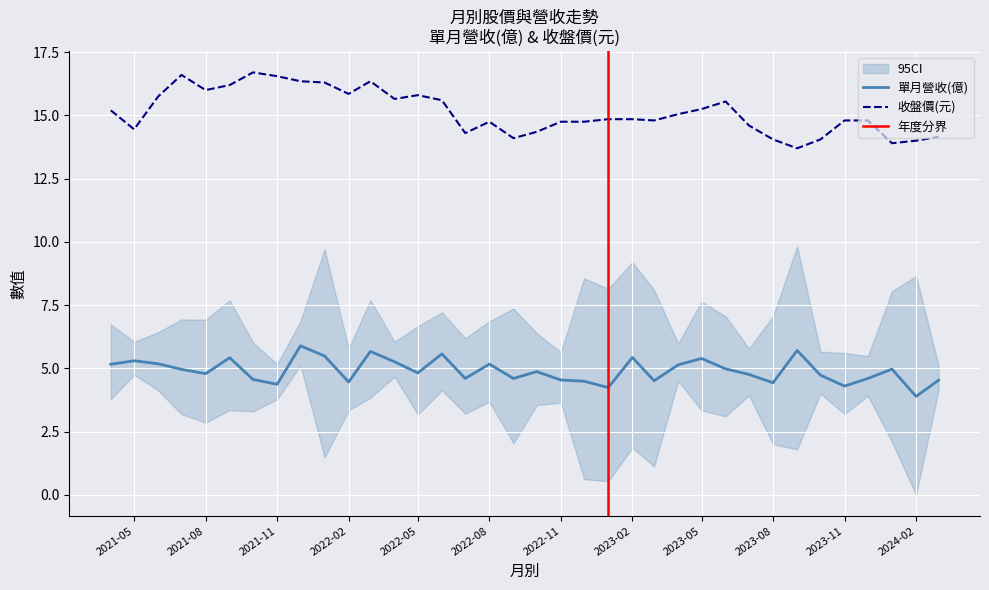

What is the label of the 11th point from the left?

2022-02